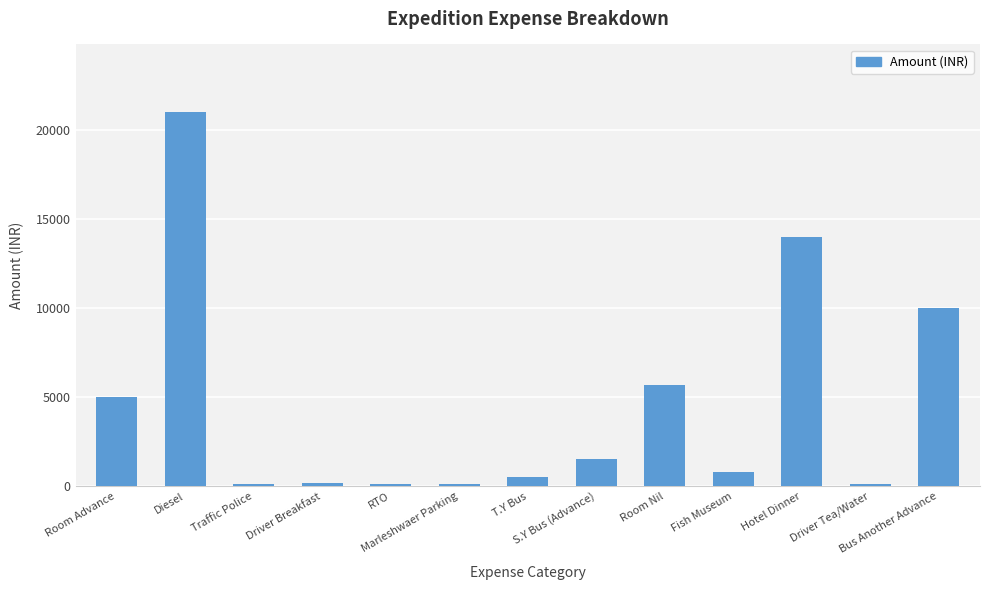

The chart shows a value of 5516 at Bus Another Advance. True or false?

False